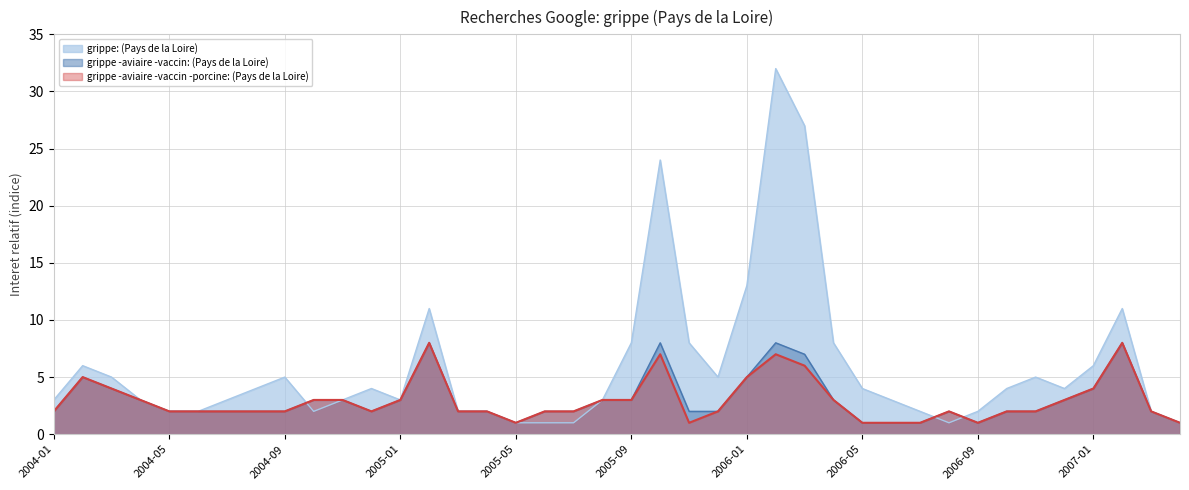

Which series has the largest range (max minus min)?

grippe: (Pays de la Loire)